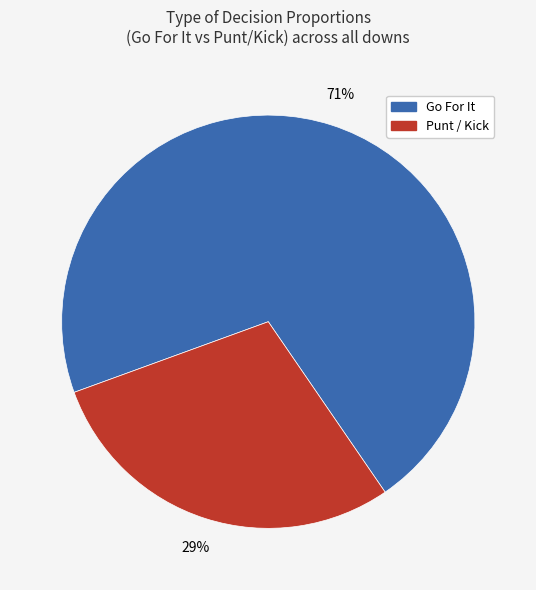

To the nearest percent, what is the difference between the largest and smallest slice percentages?

42%